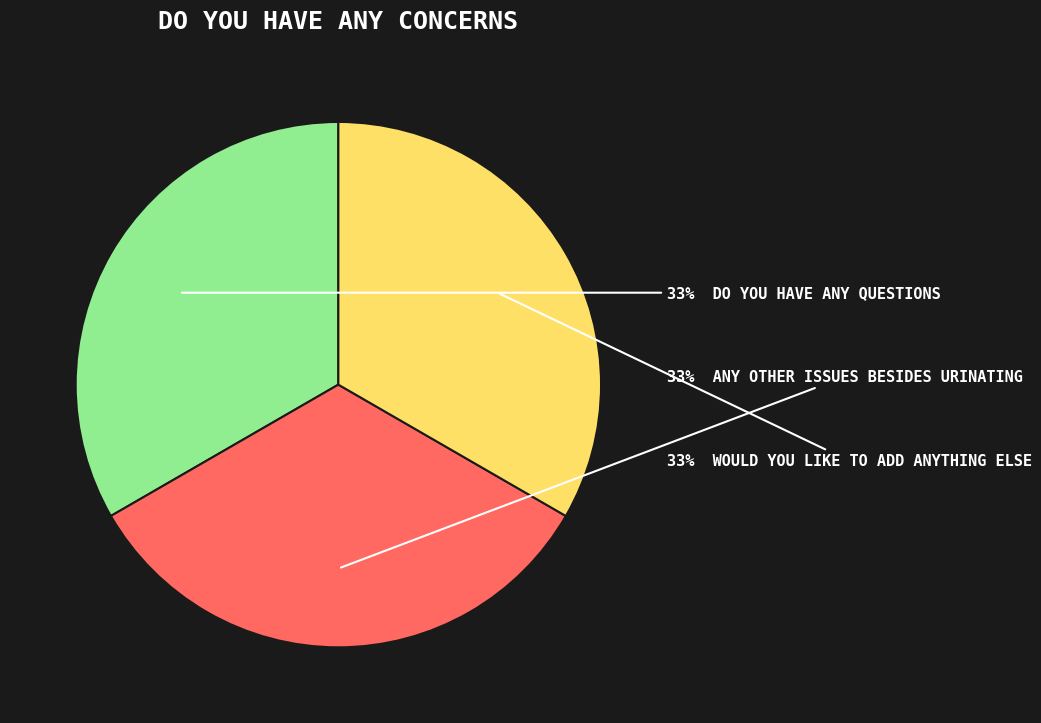

To the nearest percent, what is the average slice percentage?

33%